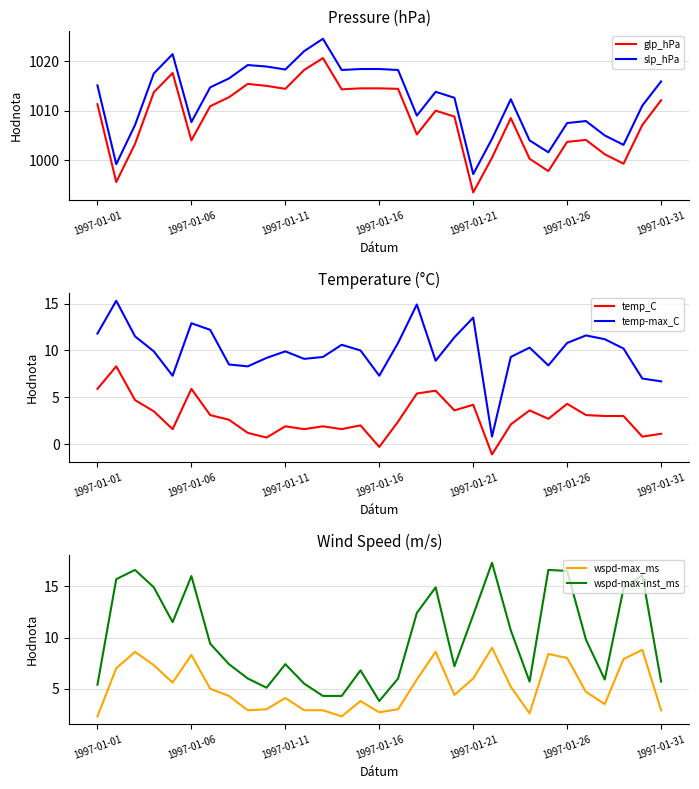

What is the average value of the temp_C series?

2.9